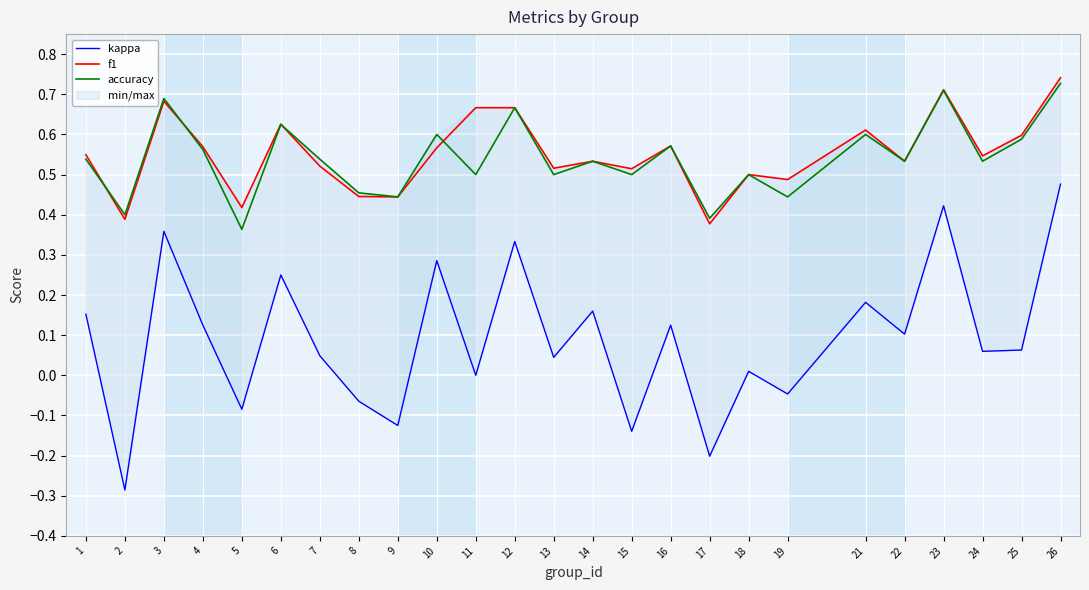

True or false: accuracy and f1 intersect in this chart.

True